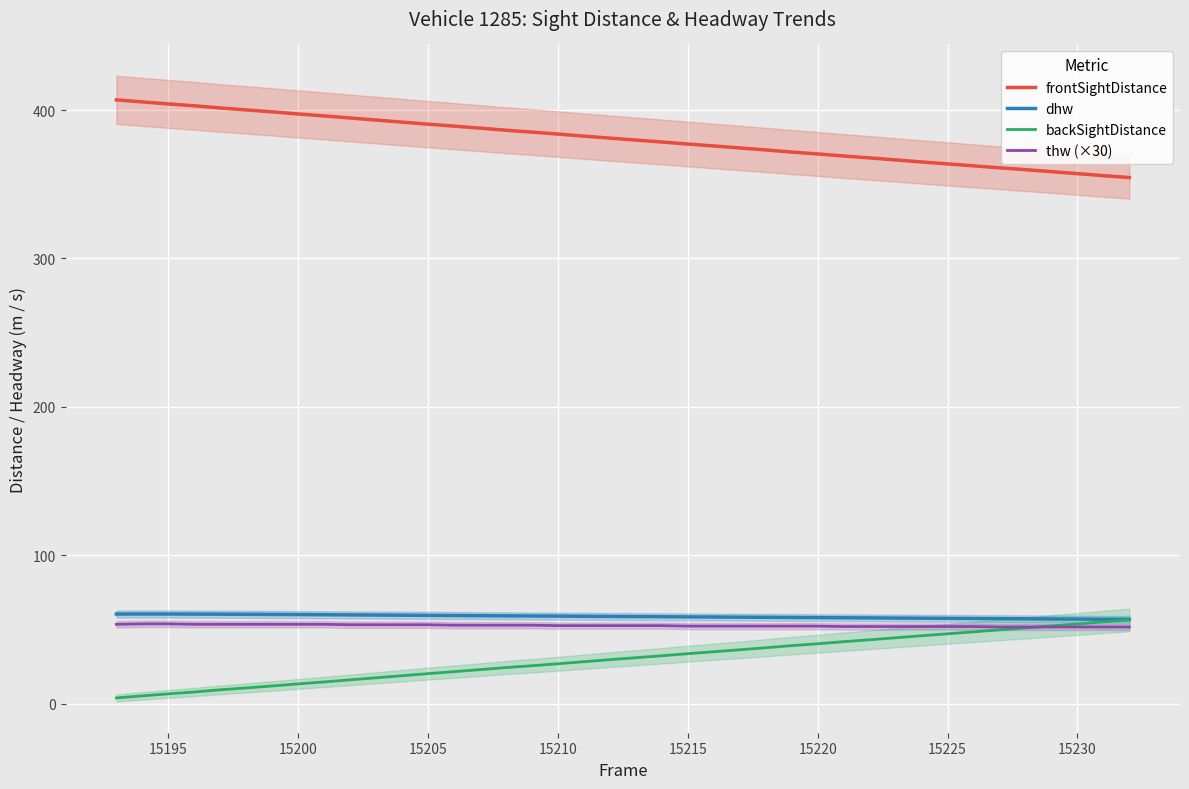

What is the highest value of the thw (×30) series?

53.7